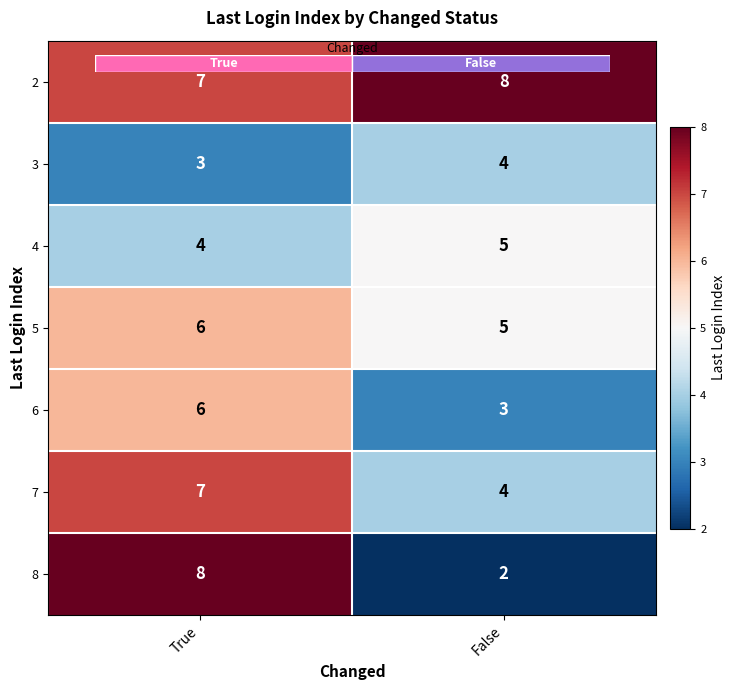

Where is 8 nearest to the value 5?

True